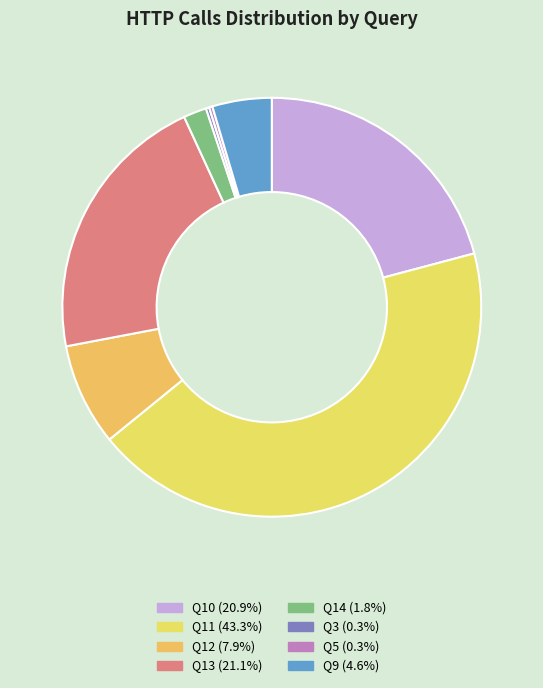

Does any single category account for the majority?

No